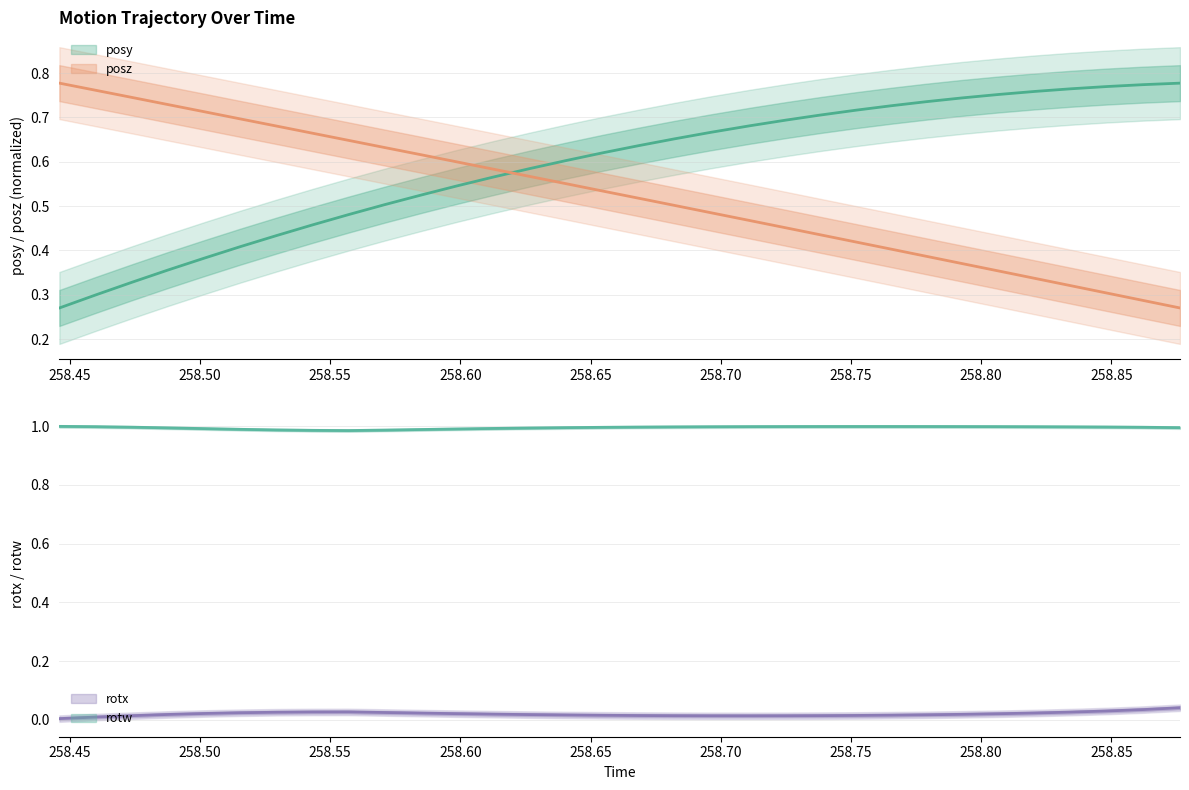

At which label does posy reach its minimum?

258.446